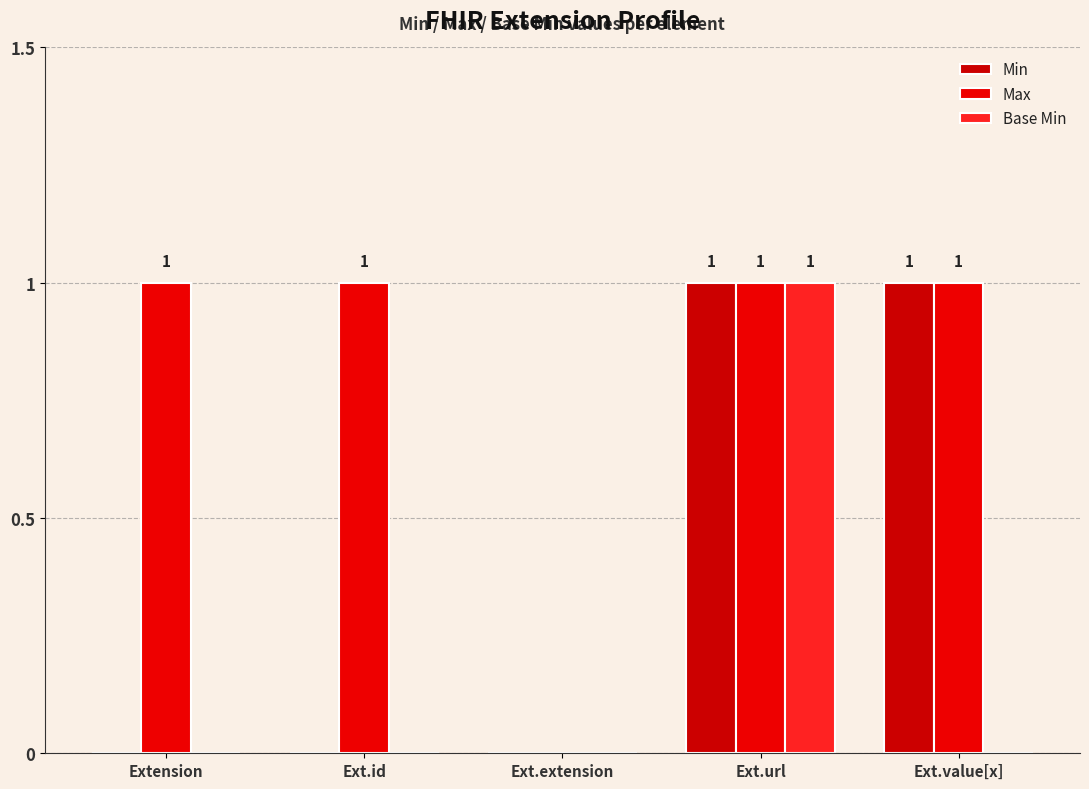

What is the sum of the Max values at Ext.id and Ext.extension?

1